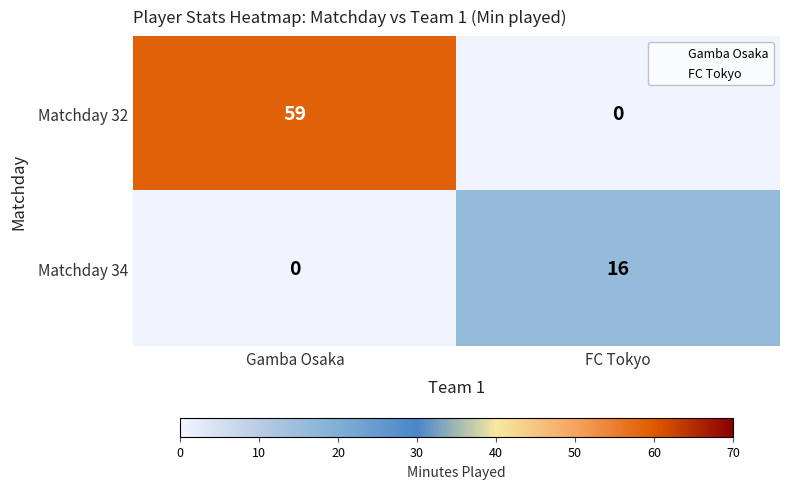

Reading right to left, list all the values displayed in this chart.

Matchday 32: FC Tokyo=0	Gamba Osaka=59
Matchday 34: FC Tokyo=16	Gamba Osaka=0